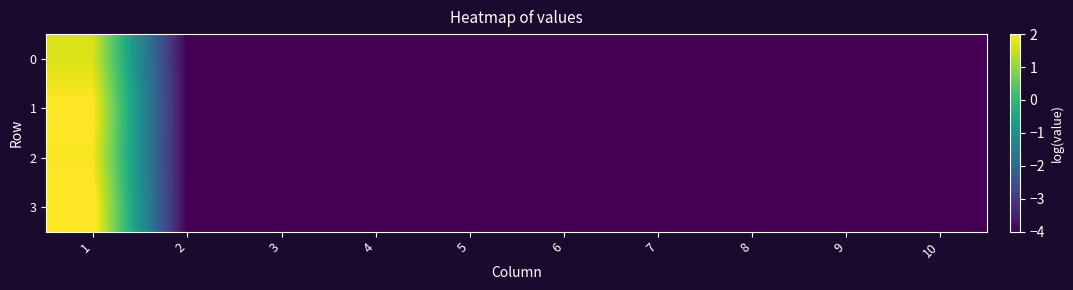

Reading left to right, extract all data points from this chart.

0: 1=1.7	2=-4.0	3=-4.0	4=-4.0	5=-4.0	6=-4.0	7=-4.0	8=-4.0	9=-4.0	10=-4.0
1: 1=2.0	2=-4.0	3=-4.0	4=-4.0	5=-4.0	6=-4.0	7=-4.0	8=-4.0	9=-4.0	10=-4.0
2: 1=1.9	2=-4.0	3=-4.0	4=-4.0	5=-4.0	6=-4.0	7=-4.0	8=-4.0	9=-4.0	10=-4.0
3: 1=2.2	2=-4.0	3=-4.0	4=-4.0	5=-4.0	6=-4.0	7=-4.0	8=-4.0	9=-4.0	10=-4.0